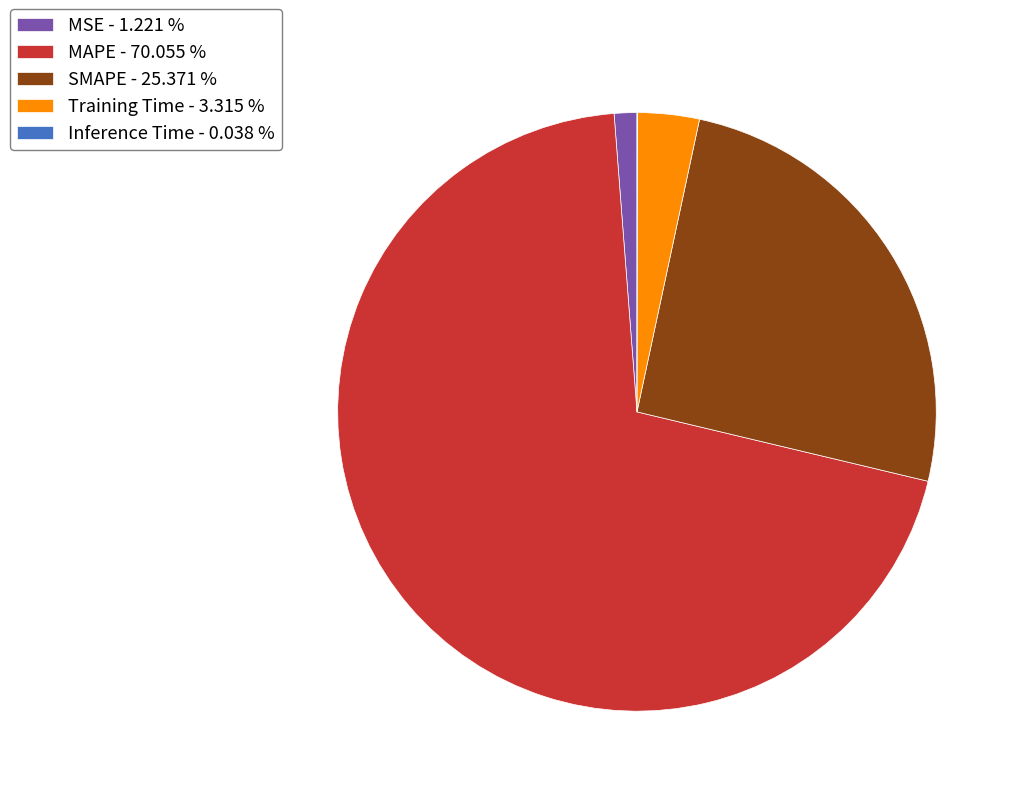

Is there a majority slice in this chart?

Yes